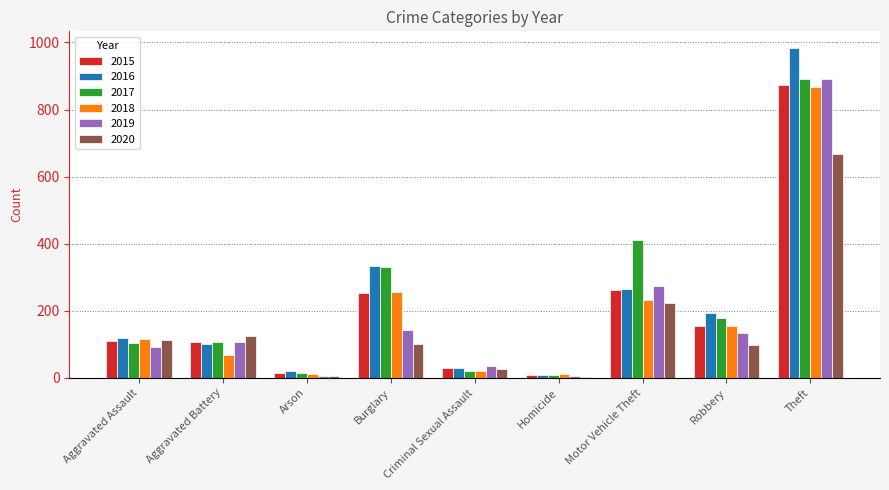

Read the 2018 value at Aggravated Assault, to the nearest 100.

100